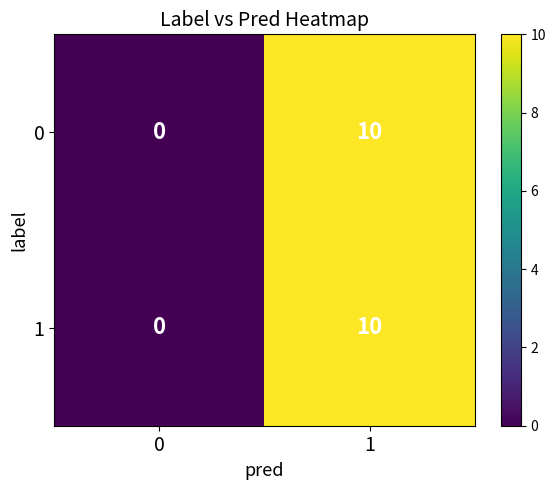

True or false: 0 has a value of -5 at 0.

False